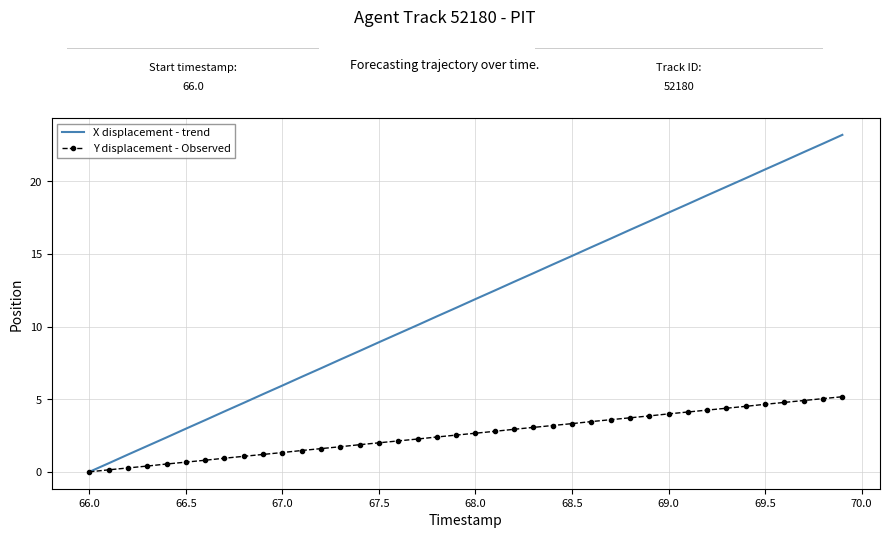

Which series has the largest total across all categories?

X displacement - trend